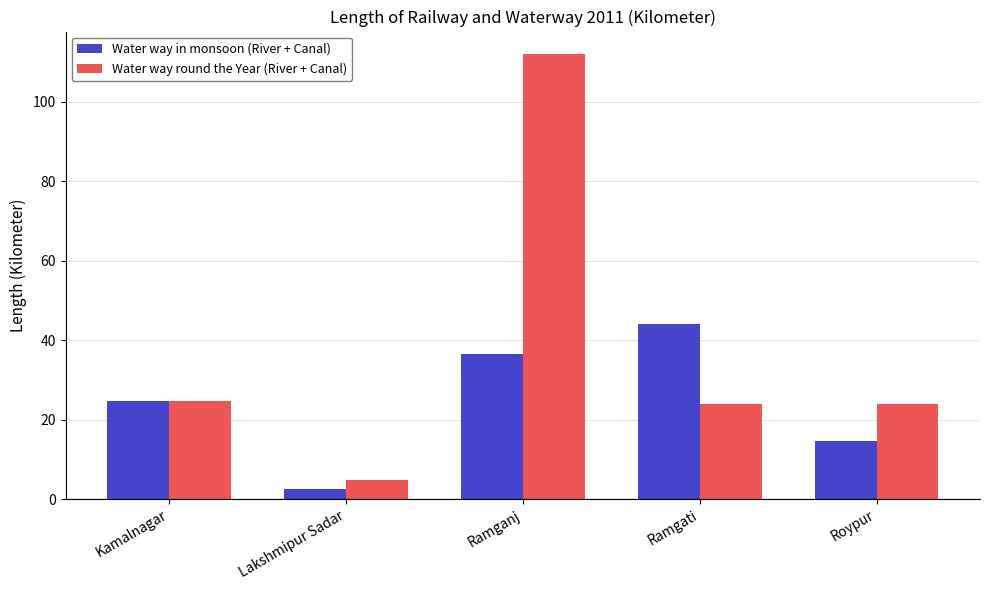

What position from the right is Kamalnagar?

5